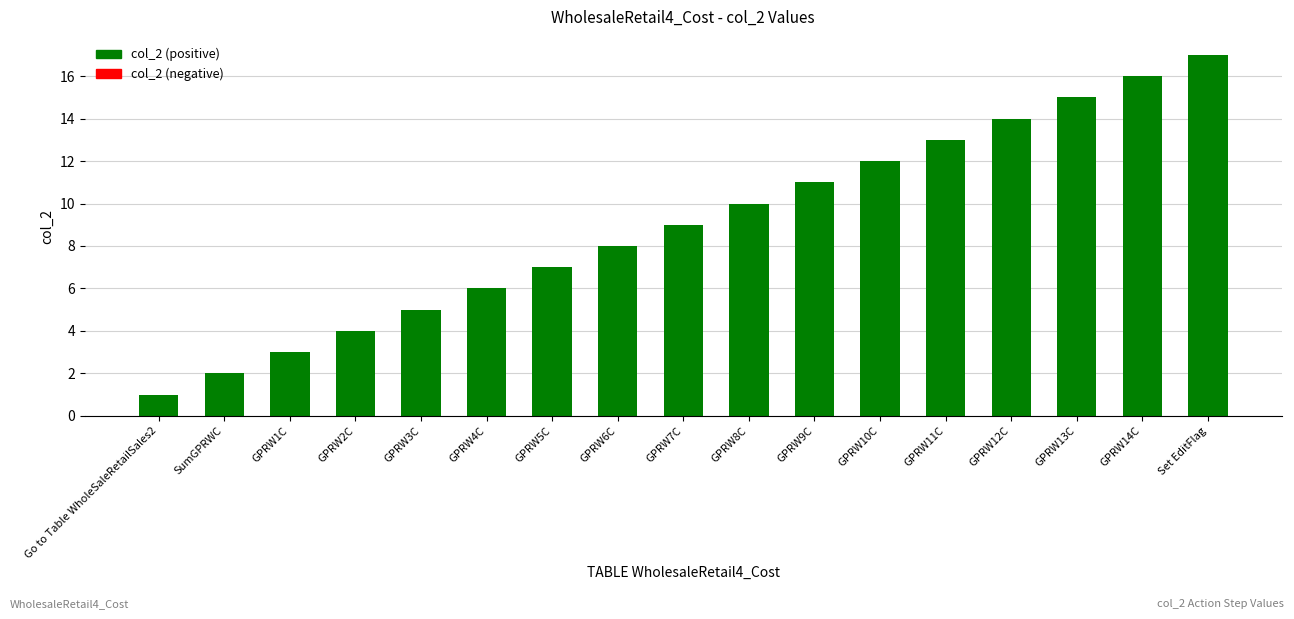

Reading left to right, extract all data points from this chart.

Go to Table WholeSaleRetailSales2=1	SumGPRWC=2	GPRW1C=3	GPRW2C=4	GPRW3C=5	GPRW4C=6	GPRW5C=7	GPRW6C=8	GPRW7C=9	GPRW8C=10	GPRW9C=11	GPRW10C=12	GPRW11C=13	GPRW12C=14	GPRW13C=15	GPRW14C=16	Set EditFlag=17